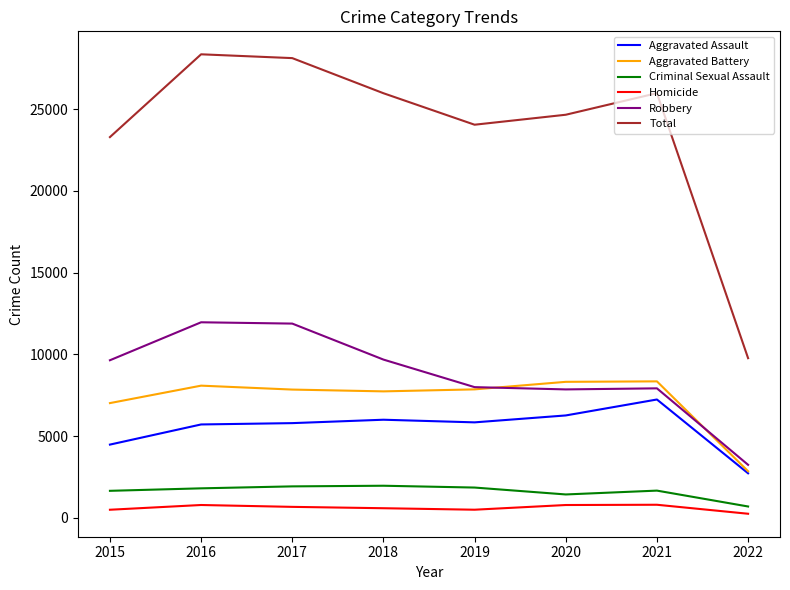

How many times do Robbery and Aggravated Battery cross each other?

2